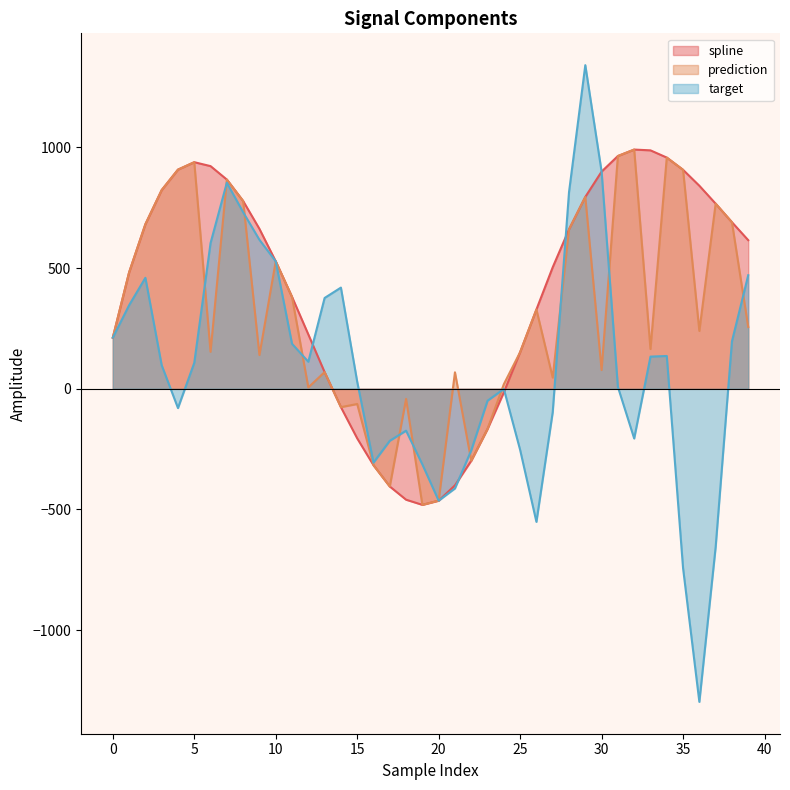

At how many categories does at least one series exceed -1226?

40